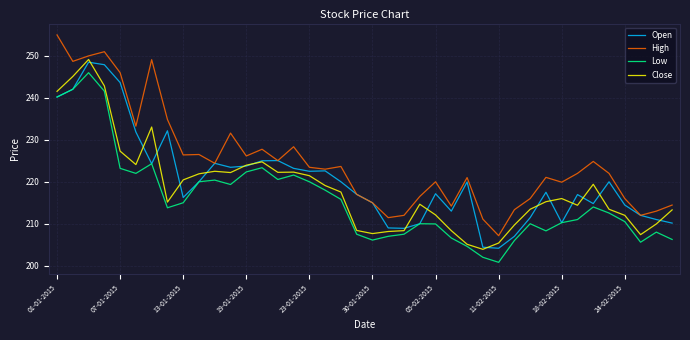

Rank the series by their maximum value, from lowest to highest.

Low, Open, Close, High